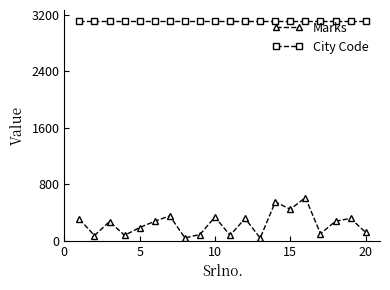

What is the sum of all Marks values?

4845